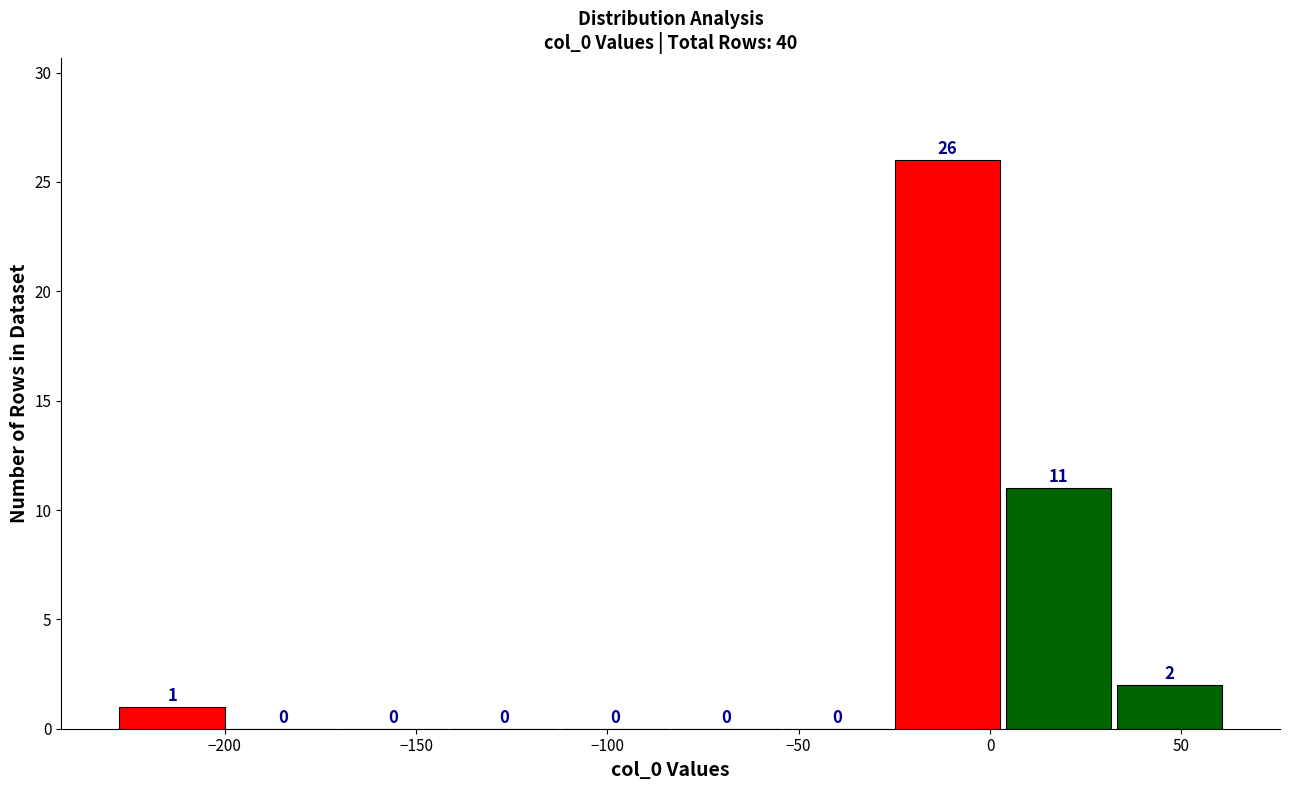

Reading left to right, transcribe this chart: for each bar, give the range it covers on the x-axis and its height. The bar edges are not printed on the chart, so give them approximately, as read against the axis.

-230 to -200: 1
-200 to -170: 0
-170 to -140: 0
-140 to -110: 0
-110 to -85: 0
-85 to -55: 0
-55 to -25: 0
-25 to 5: 26
5 to 30: 11
30 to 60: 2